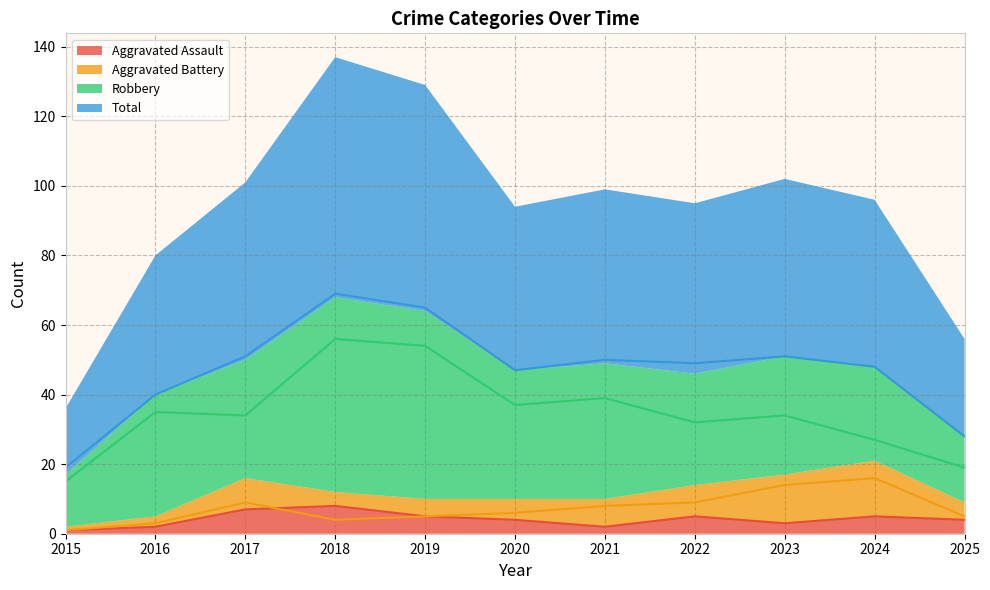

At which category is the sum across all series the highest?

2018